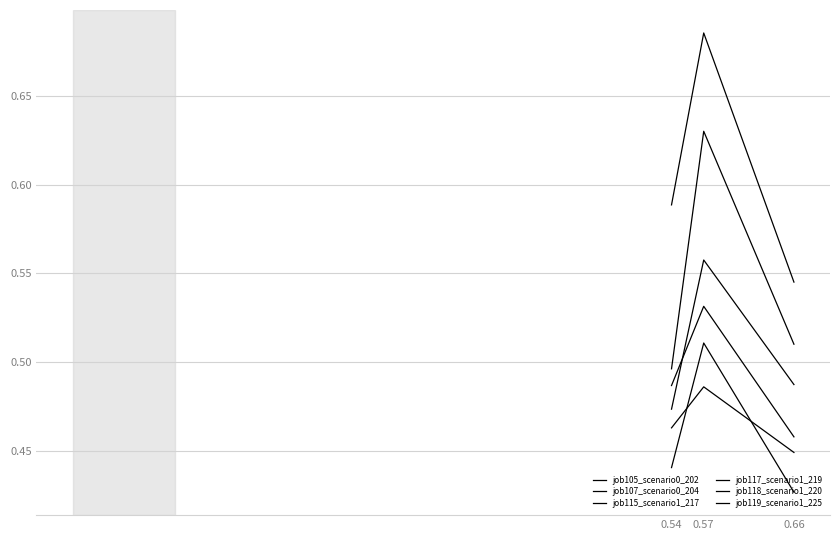

Where is job115_scenario1_217 nearest to the value 0?

0.54